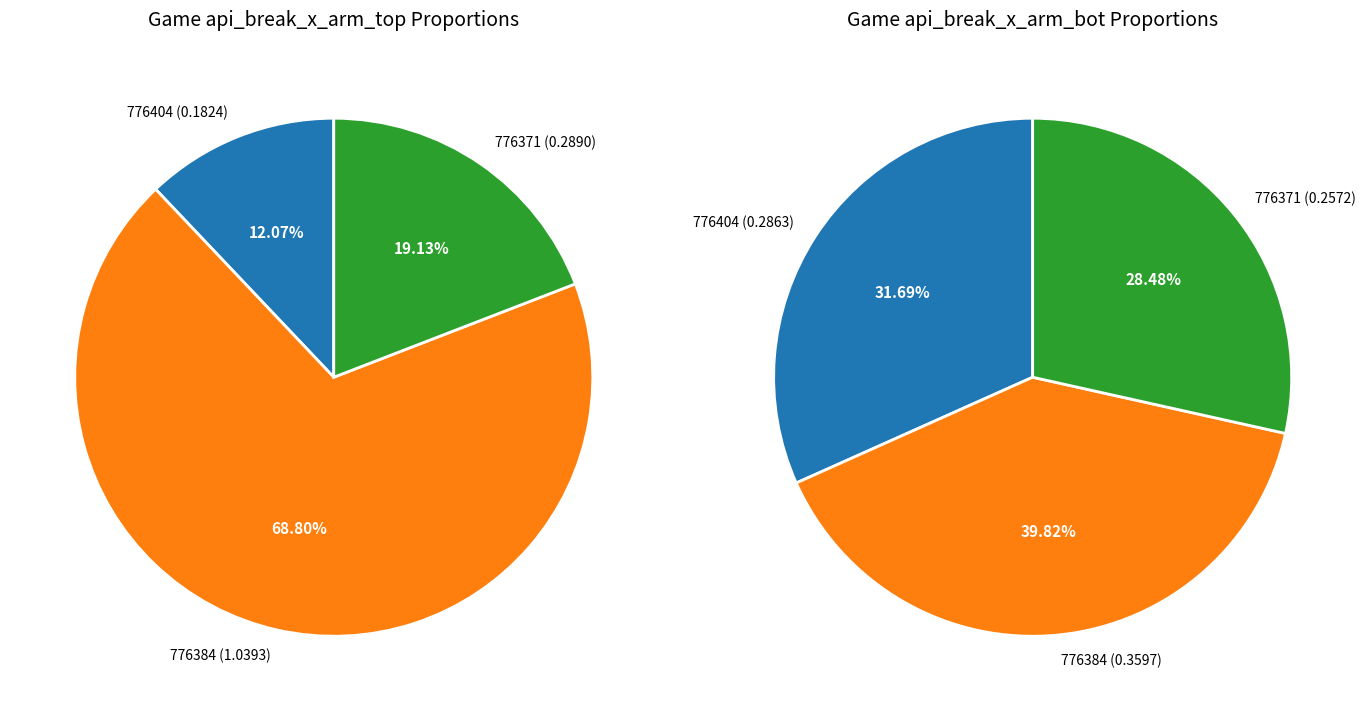

Count the number of slices in the pie.

3